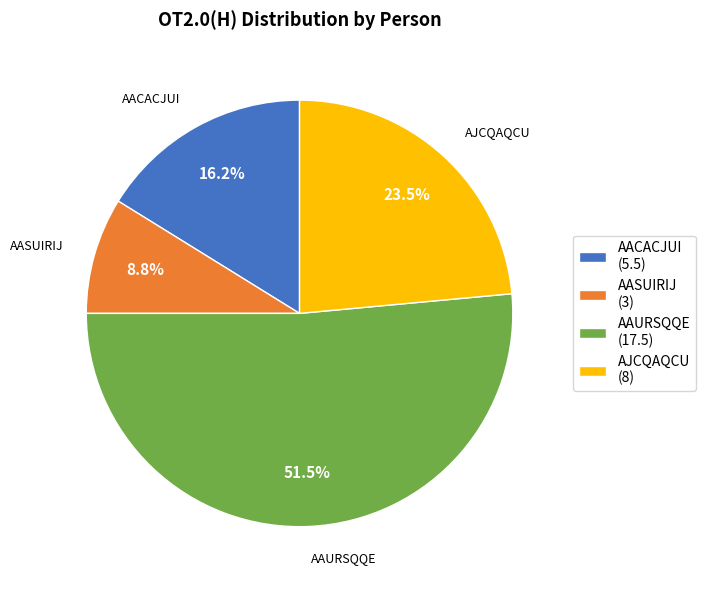

Is the sum of AASUIRIJ (3) and AJCQAQCU (8) greater than half?

No